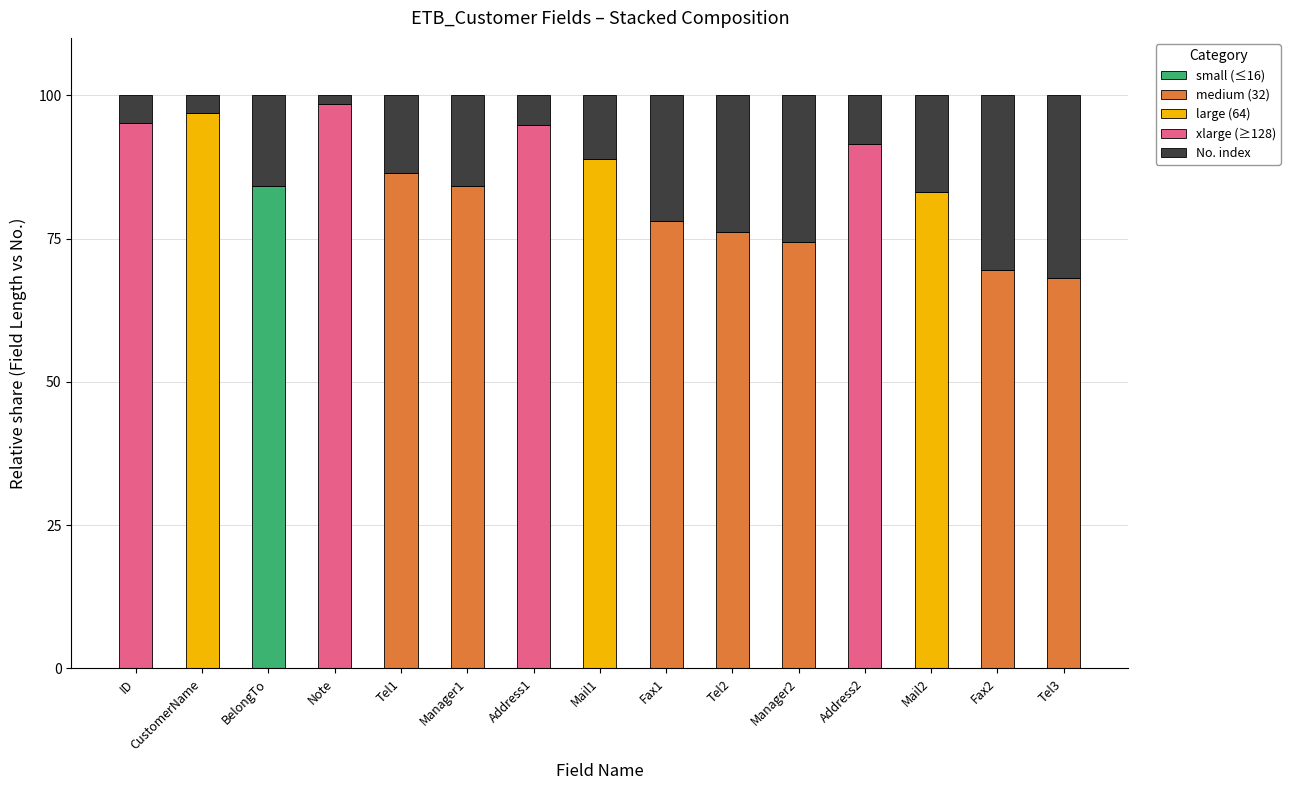

What is the total value across all series at ID?

100.0